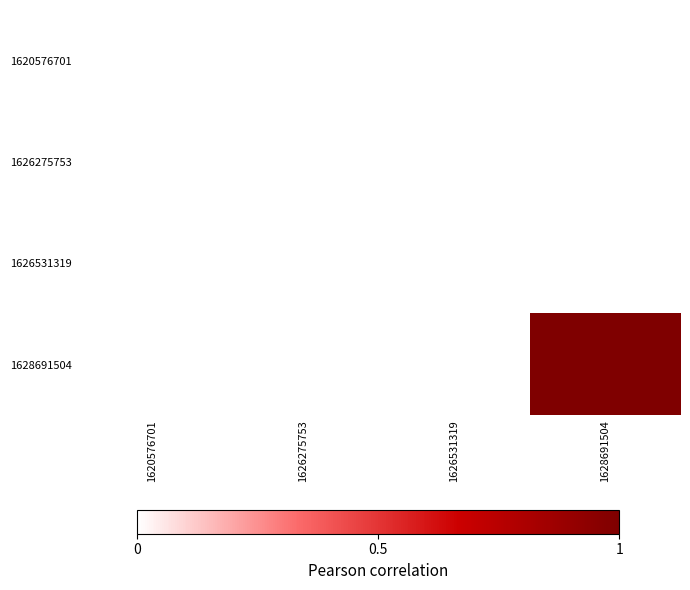

Rank the series by their maximum value, from highest to lowest.

1628691504, 1620576701, 1626275753, 1626531319